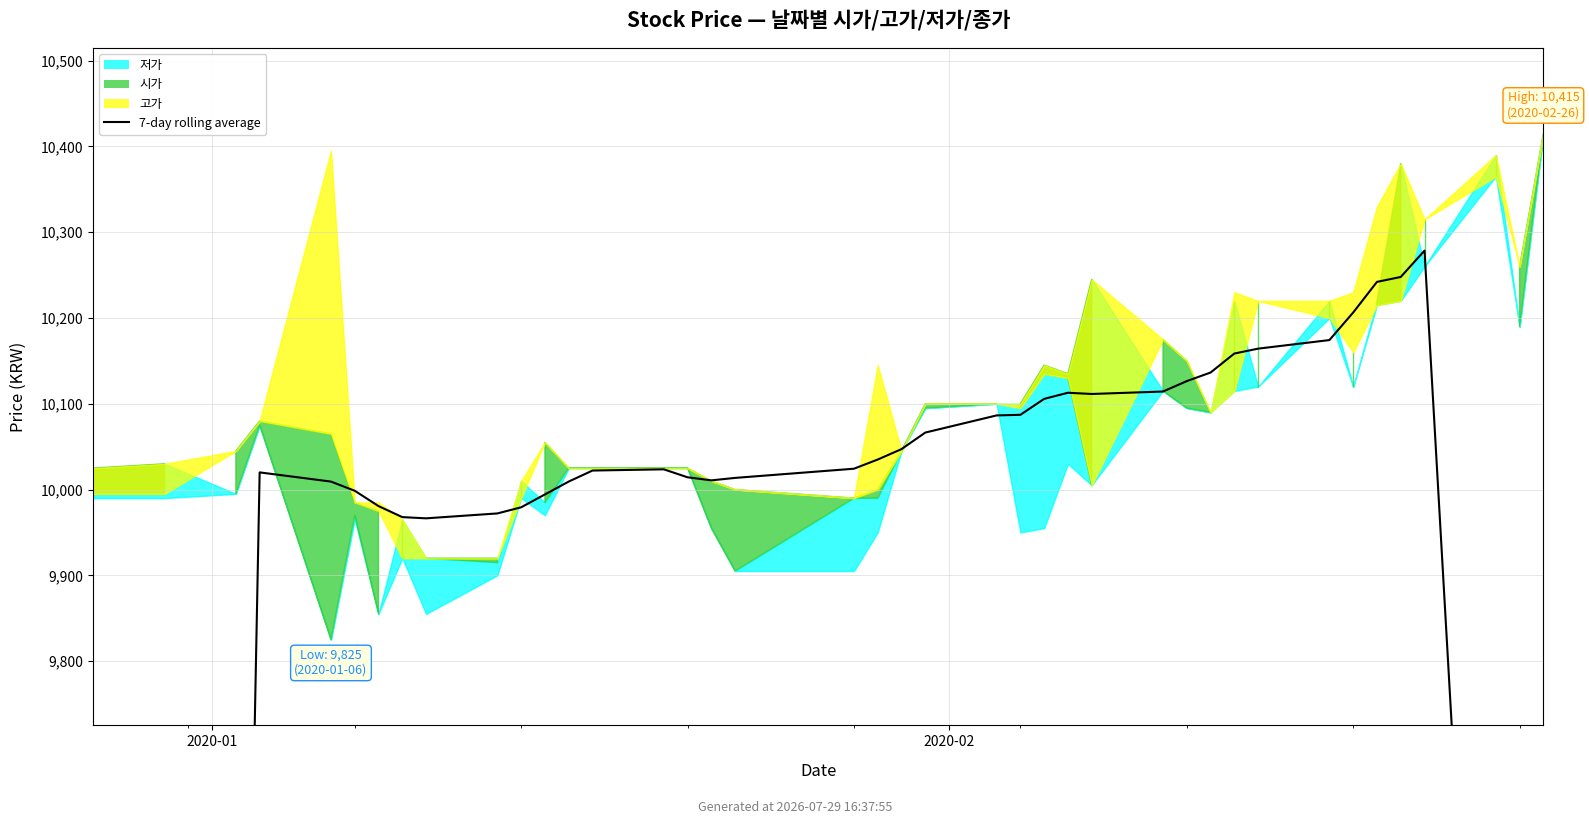

How many points are lower than both their immediate neighbors (excluding endpoints)?

3